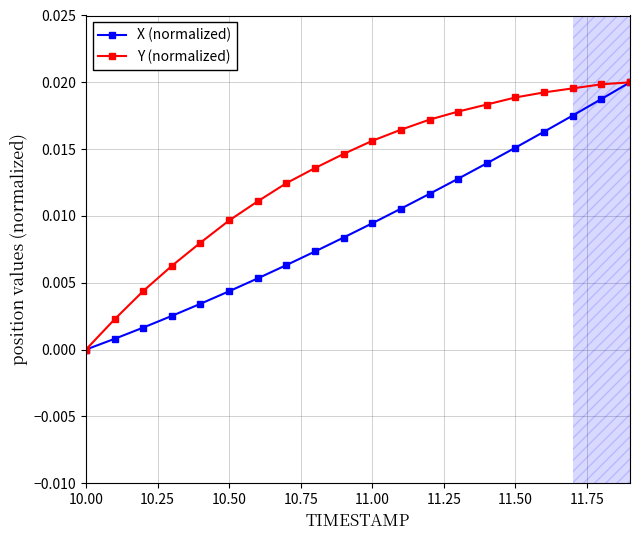

Which series has the largest total across all categories?

Y (normalized)